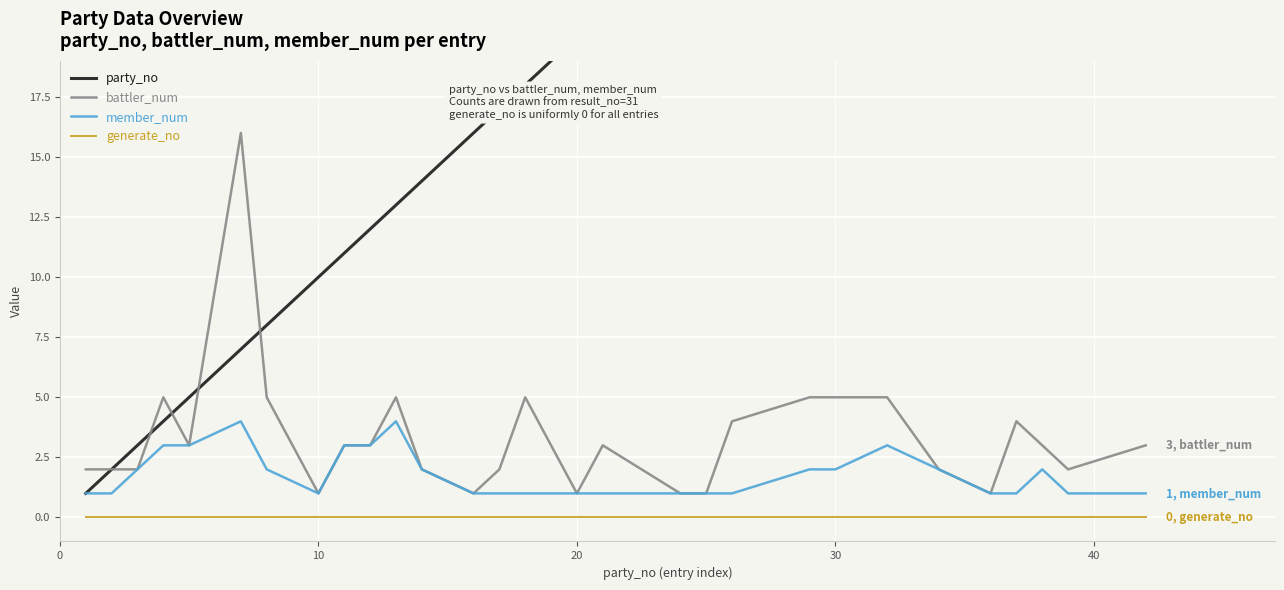

True or false: member_num and generate_no cross at least once.

False